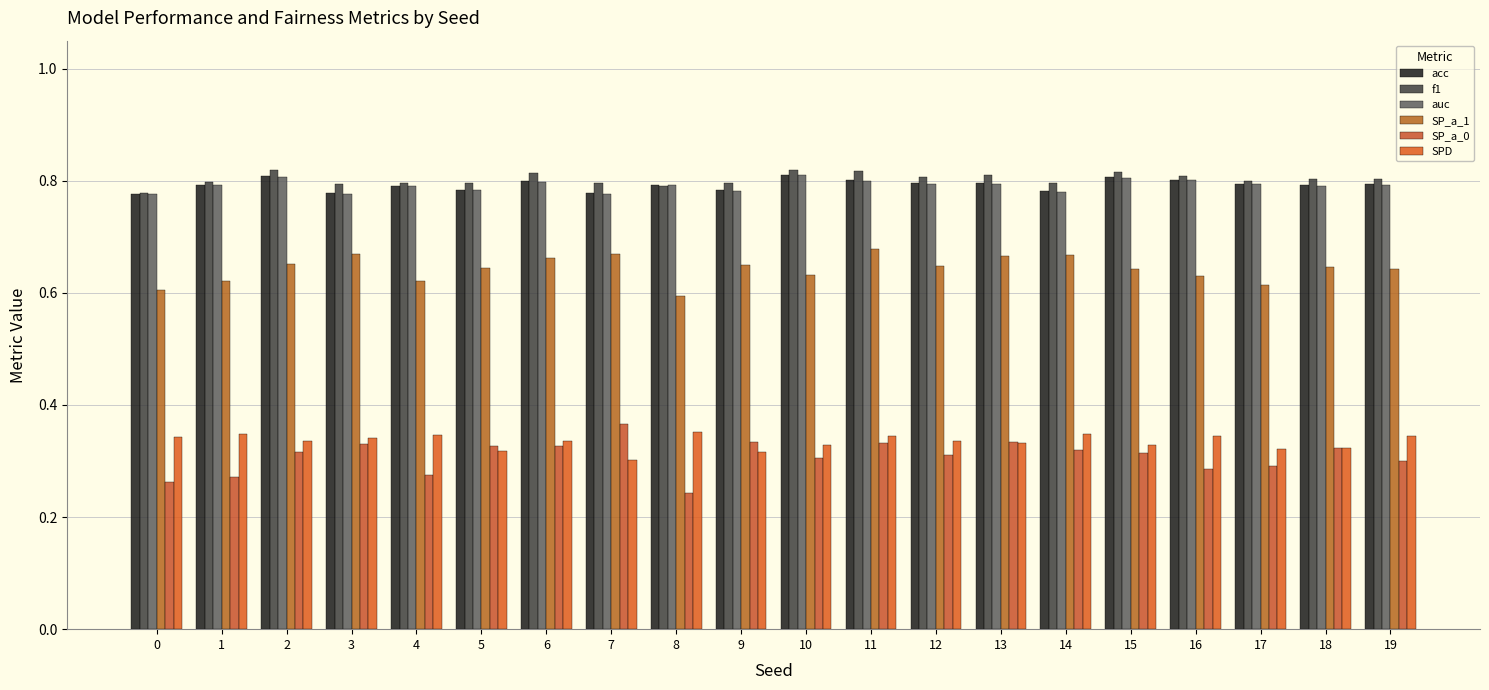

List the labels in order of f1 value, largest first.

2, 10, 11, 15, 6, 13, 16, 12, 19, 18, 17, 1, 14, 4, 7, 5, 9, 3, 8, 0